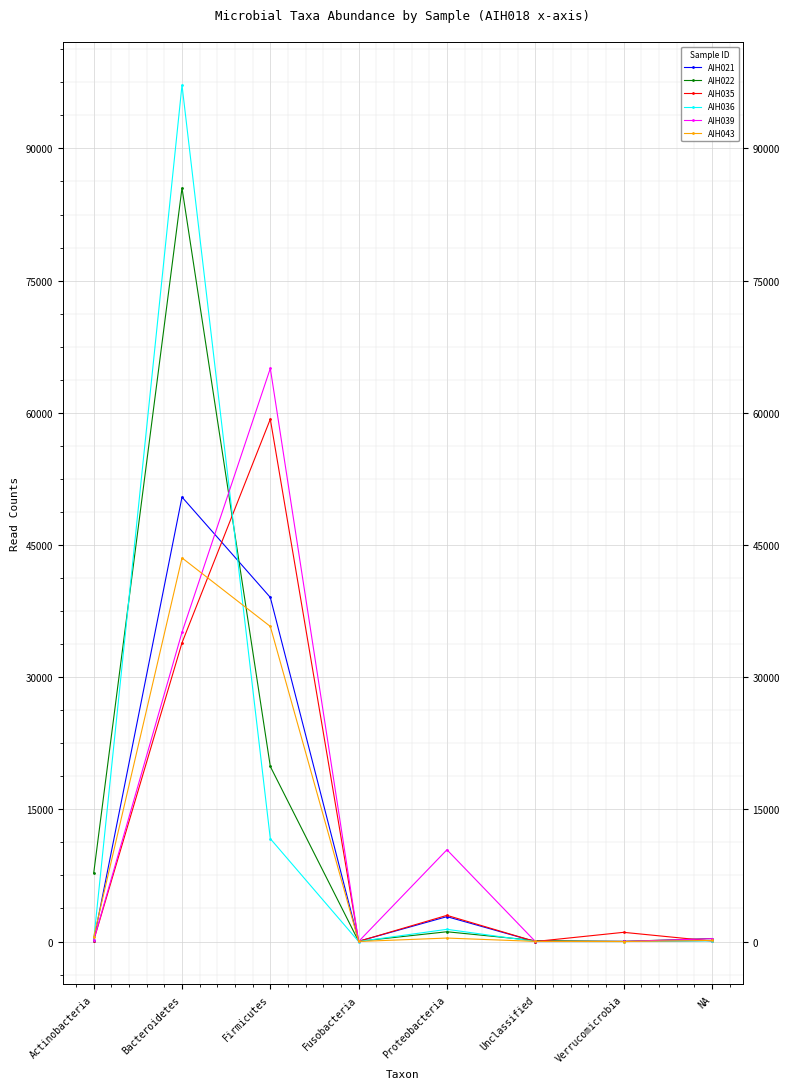

What is the average value of the AIH043 series?

10044